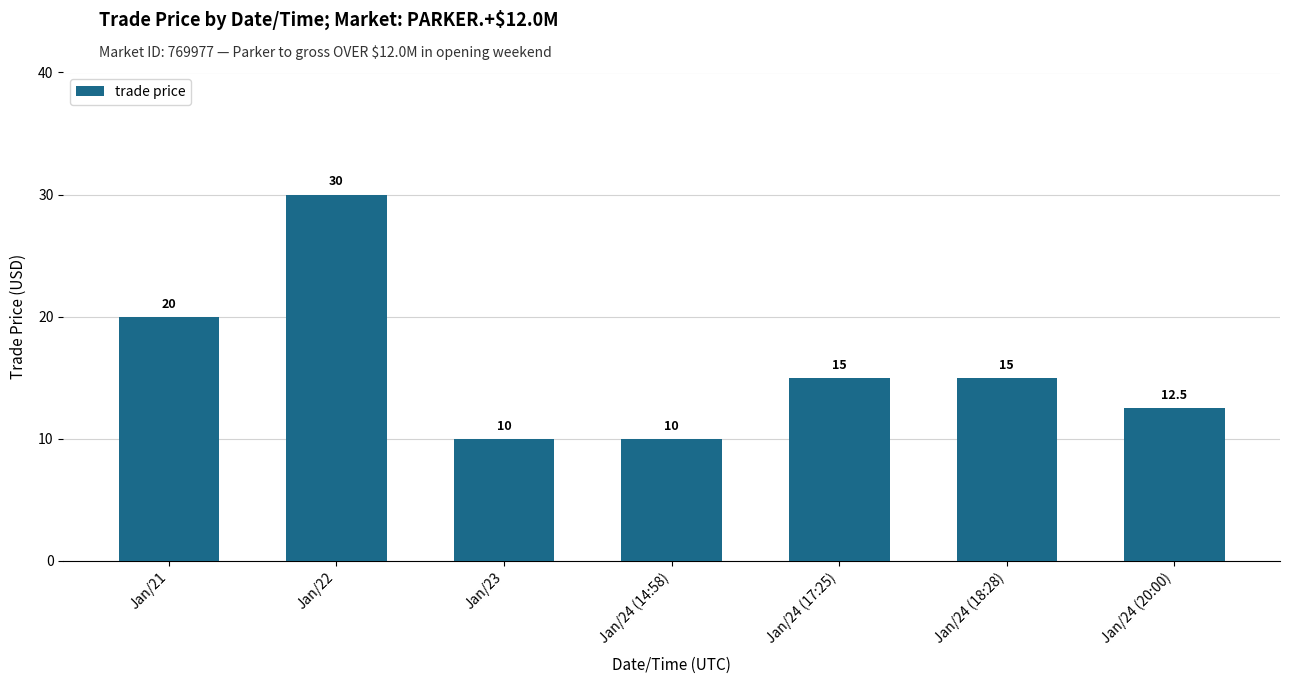

Count the values in the range 10 to 20.

6